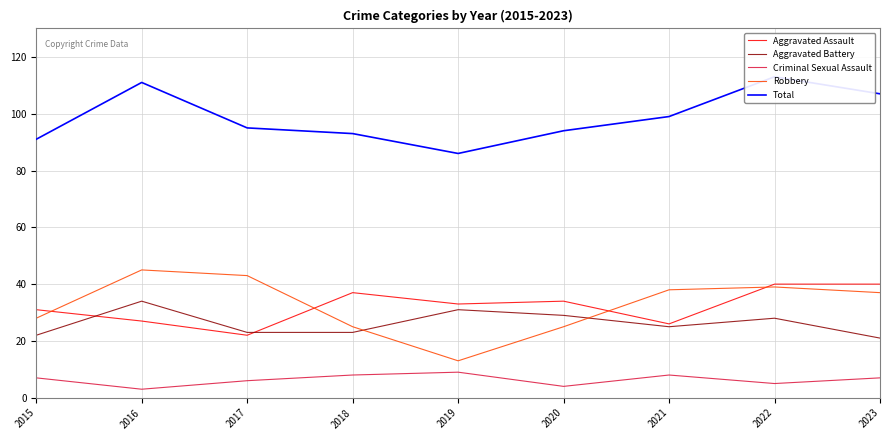

What is the value of the Criminal Sexual Assault point at the 9th from the left?

7